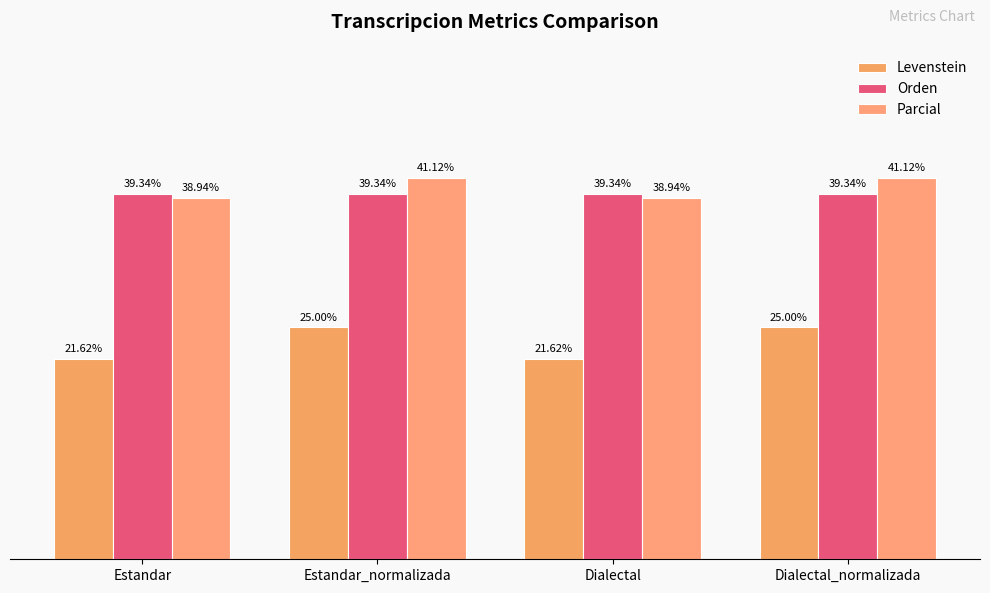

True or false: Parcial has a value of 14.0 at Dialectal.

False